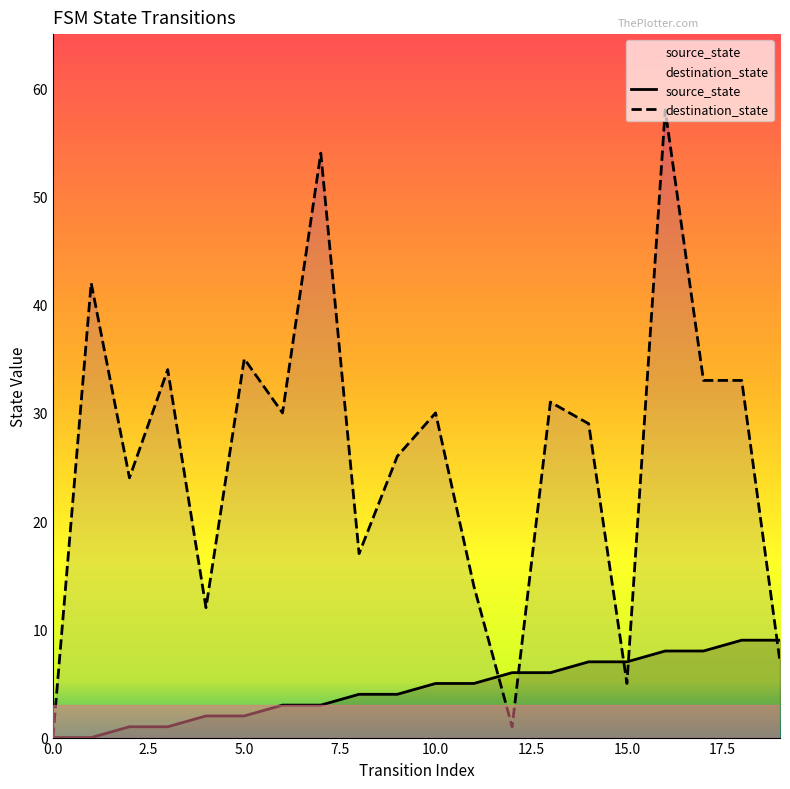

Which series has the largest range (max minus min)?

destination_state